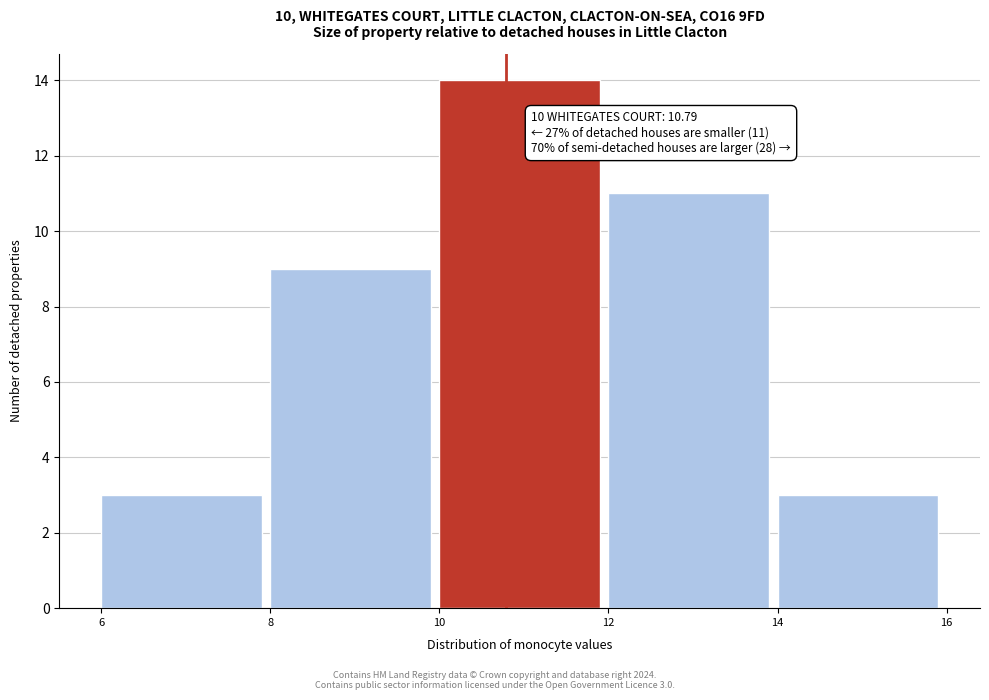

Over which range of the x-axis is the bar tallest?

10 to 12